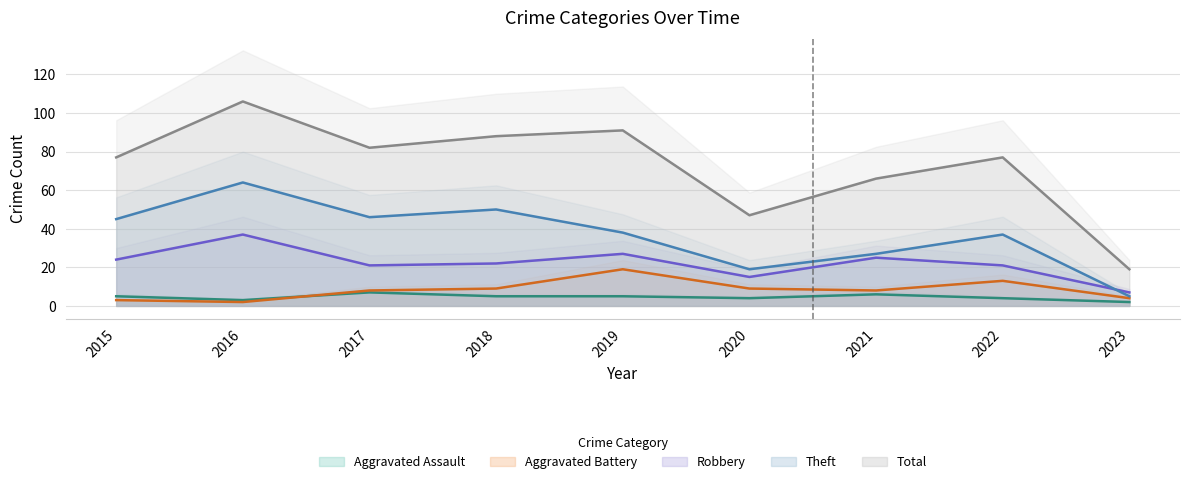

What is the difference between the Total values at 2017 and 2018?

6